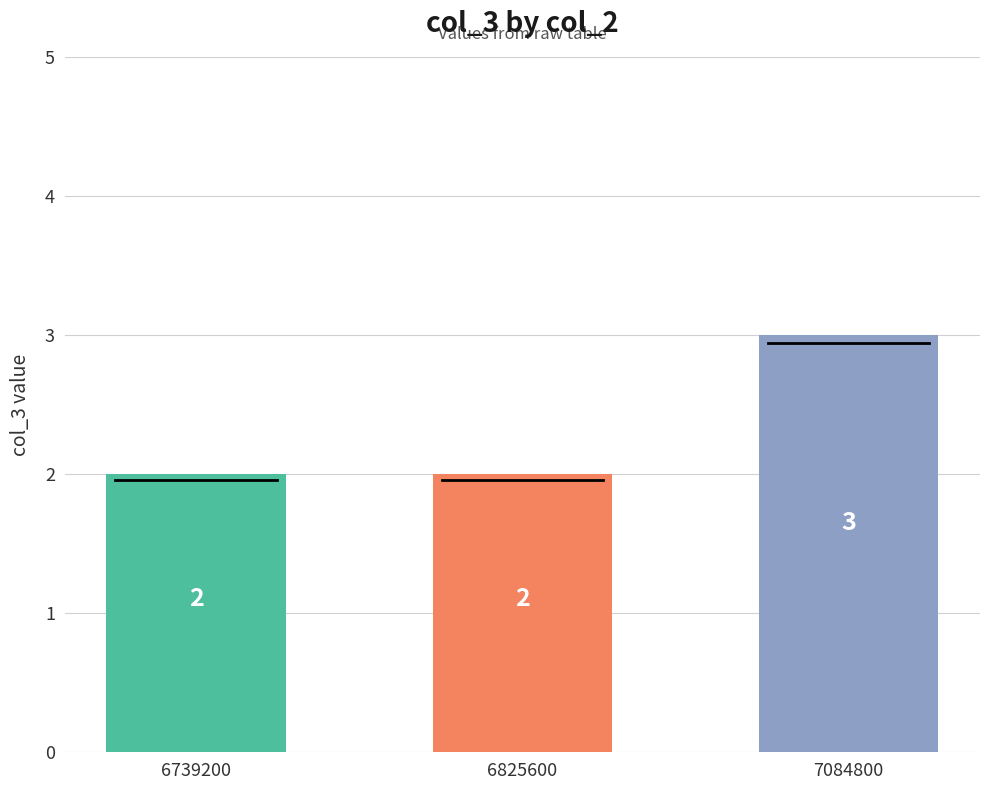

What is the change in value from 6739200 to 7084800?

+1